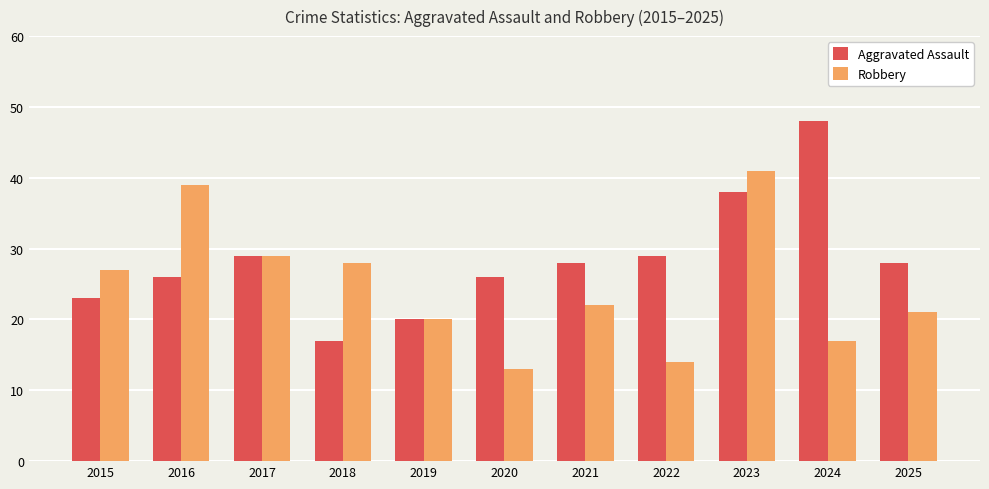

What is the value of the Aggravated Assault bar at the 4th from the left?

17